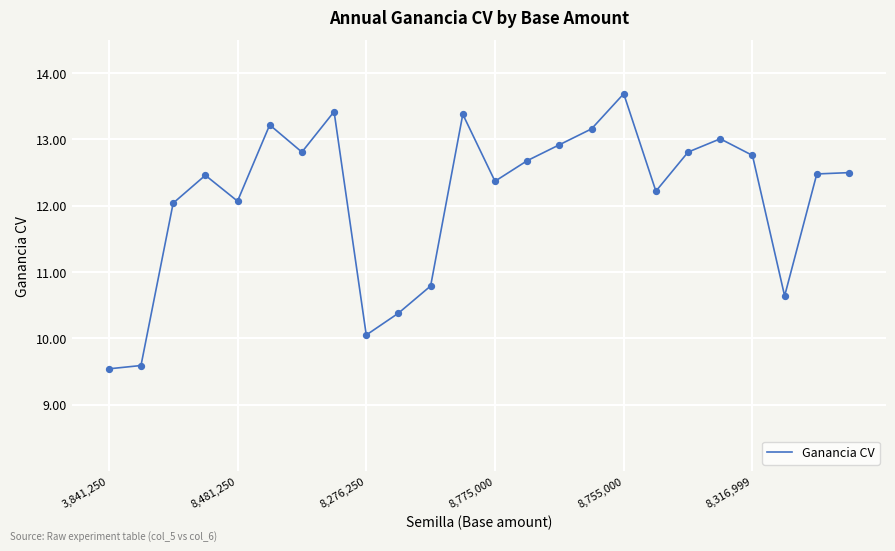

What is the smallest value displayed?

9.5